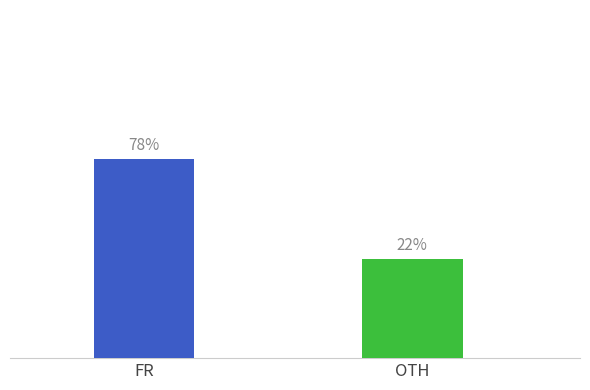

Count the number of data series in this chart.

1